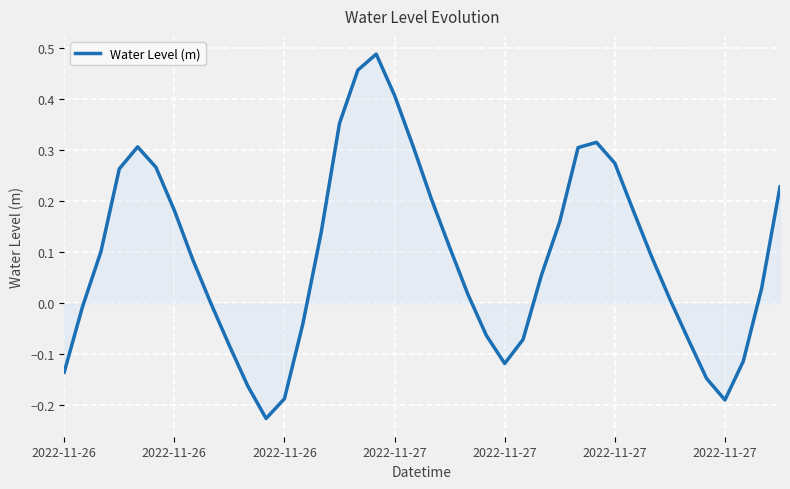

What is the average value?

0.1